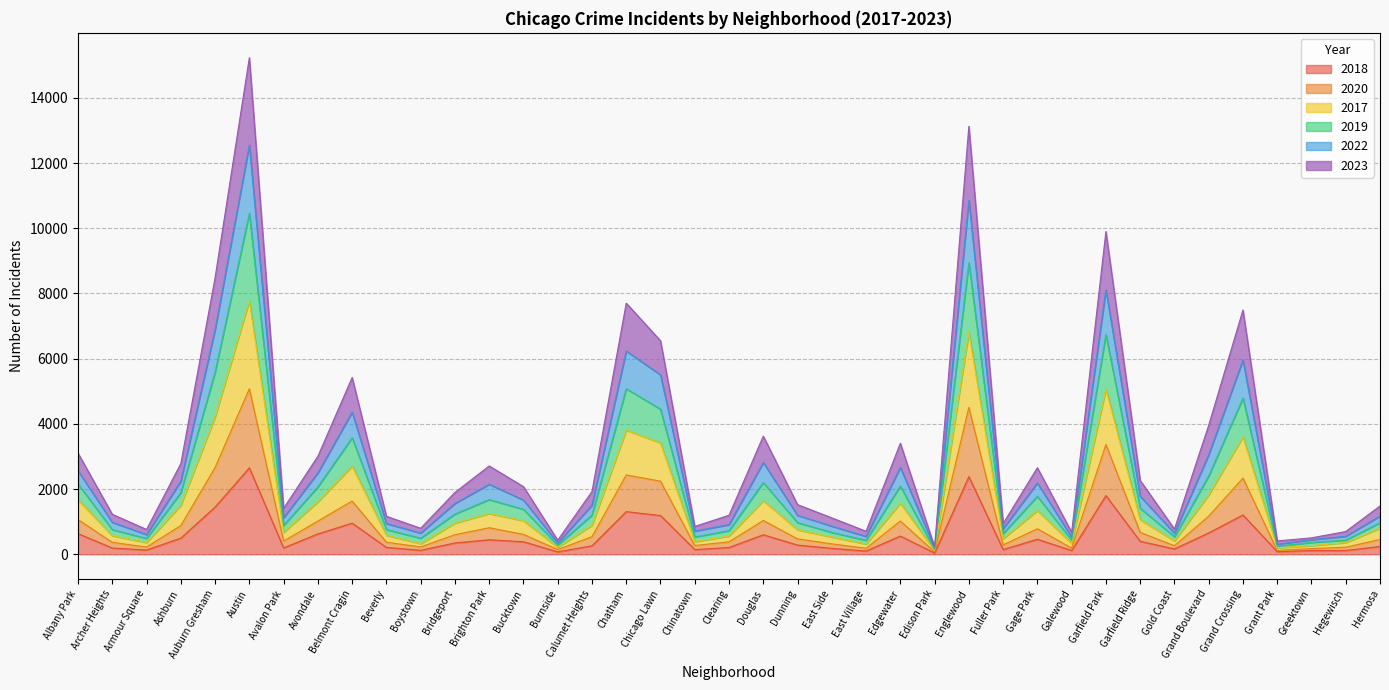

What is the total value across all series at Belmont Cragin?

5421